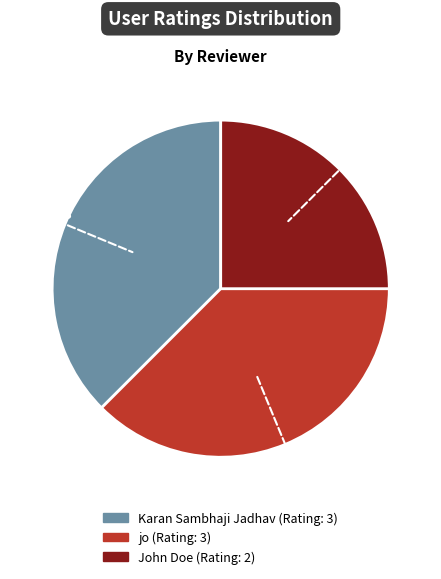

Is the sum of John Doe and jo greater than half?

Yes